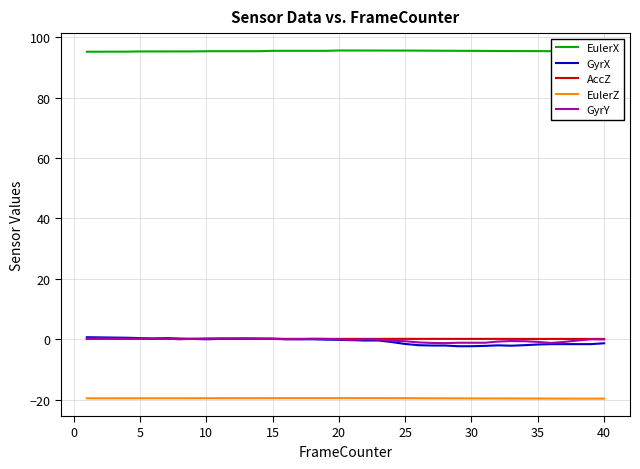

True or false: EulerX and GyrY intersect in this chart.

False